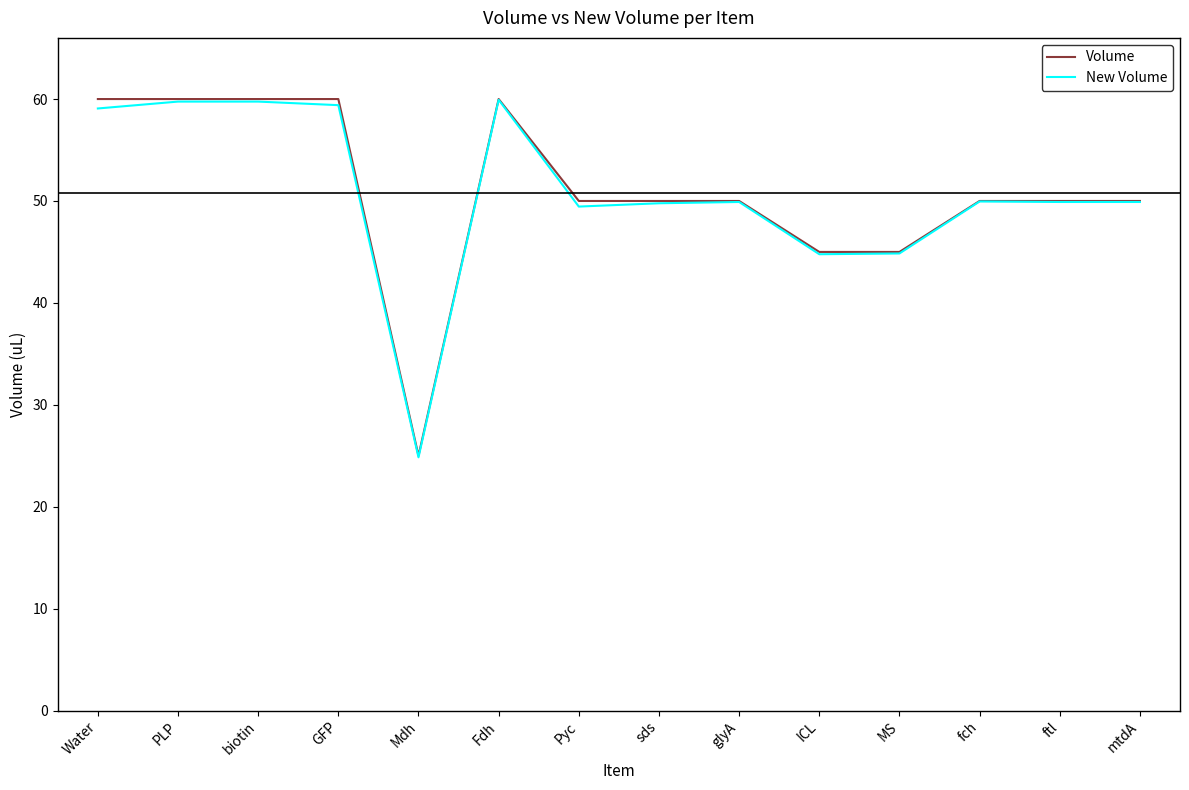

What position from the left is mtdA?

14